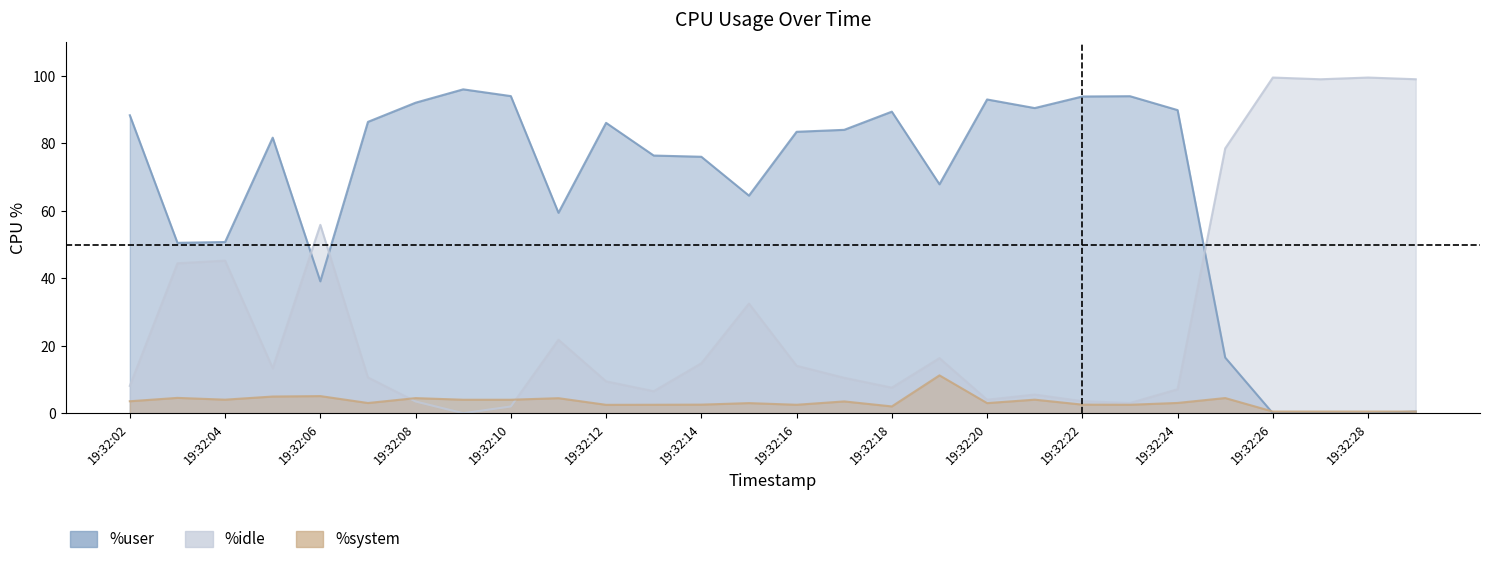

What is the maximum value shown in the chart?

99.5